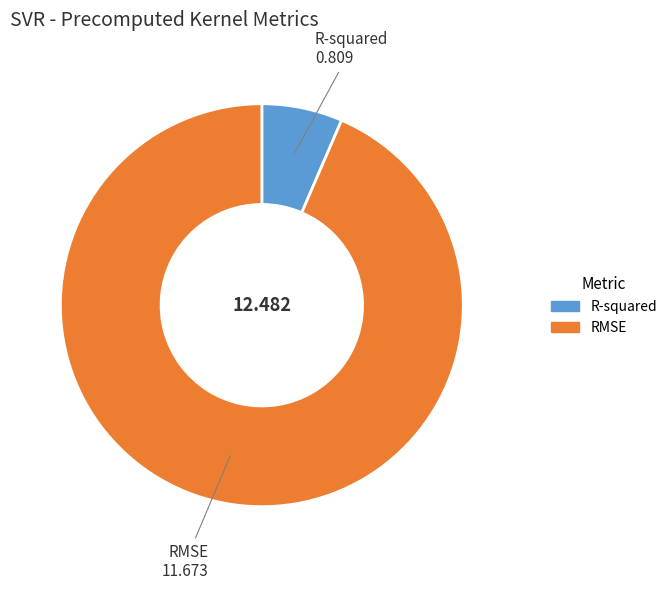

Rank the categories by value from highest to lowest.

RMSE, R-squared